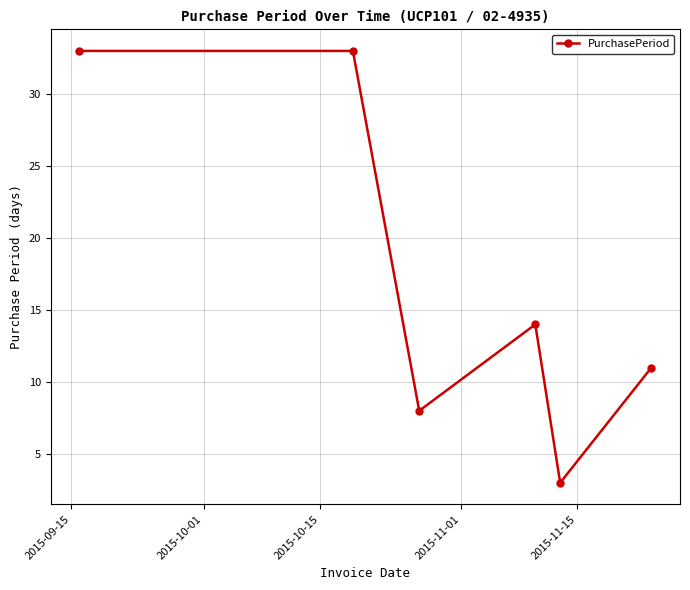

What is the average value?

17